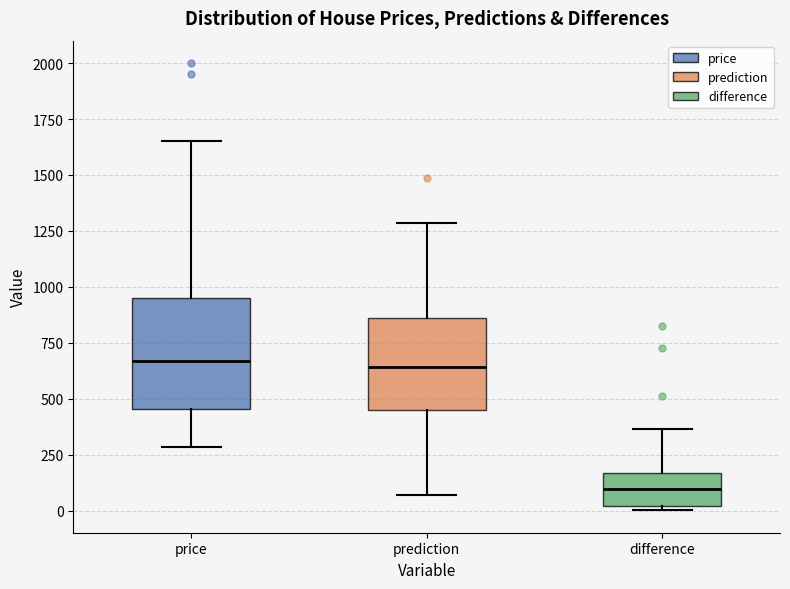

Reading left to right, read every box against the y-axis: the position of its median line, the range the box covers, and the ends of its whiskers. The values are not printed on the chart, so give them approximately, as read against the axis.

price: median 650, box 450 to 950, whiskers 300 to 1650
prediction: median 650, box 450 to 850, whiskers 50 to 1300
difference: median 100, box 0 to 150, whiskers 0 (just below the box's lower edge) to 350